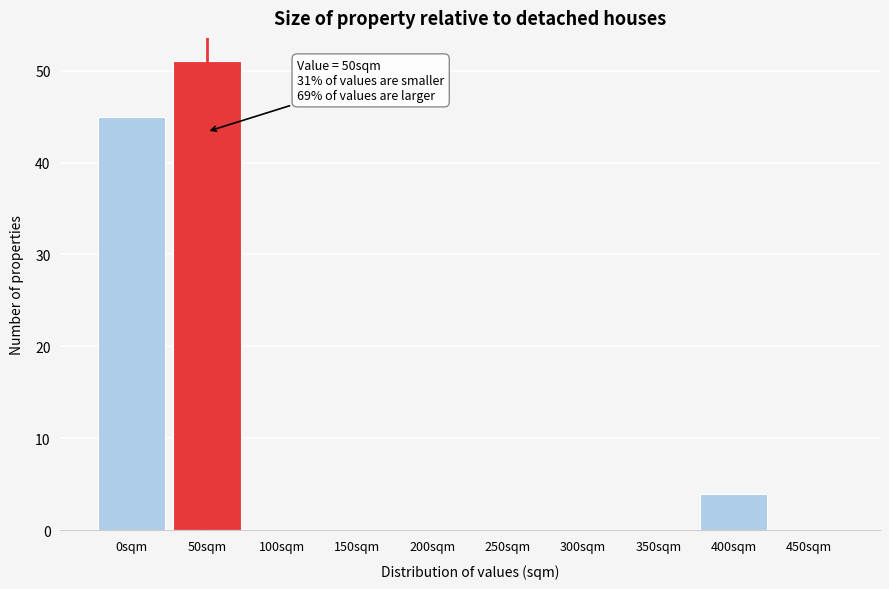

Reading left to right, transcribe all the data shown in this chart.

0sqm=45	50sqm=51	100sqm=0	150sqm=0	200sqm=0	250sqm=0	300sqm=0	350sqm=0	400sqm=4	450sqm=0